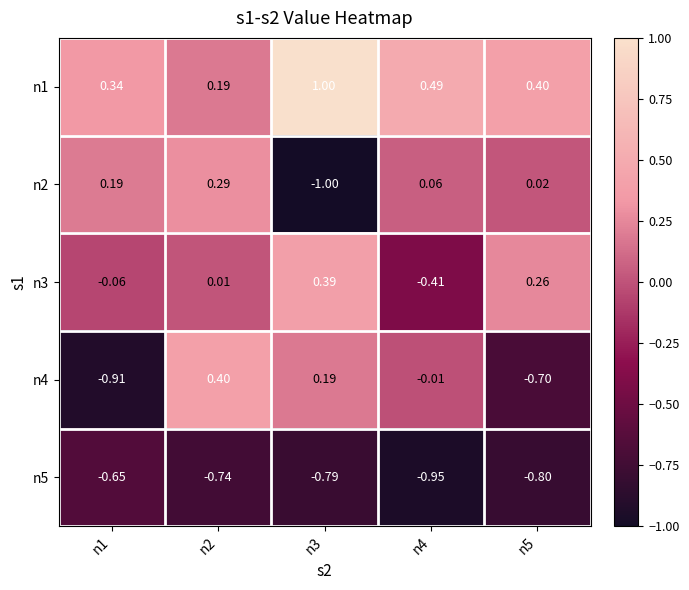

Is the value of n2 at n2 greater than the value of n4 at n5?

Yes